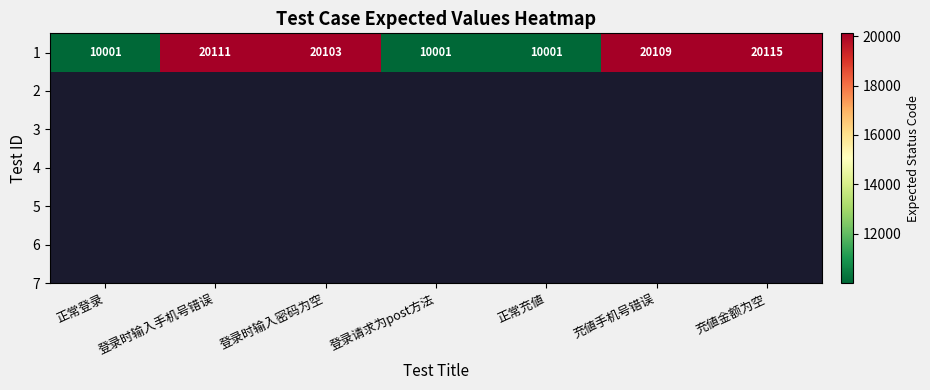

What is the ratio of the value at 正常充値 to the value at 登录时输入手机号错误?

0.5